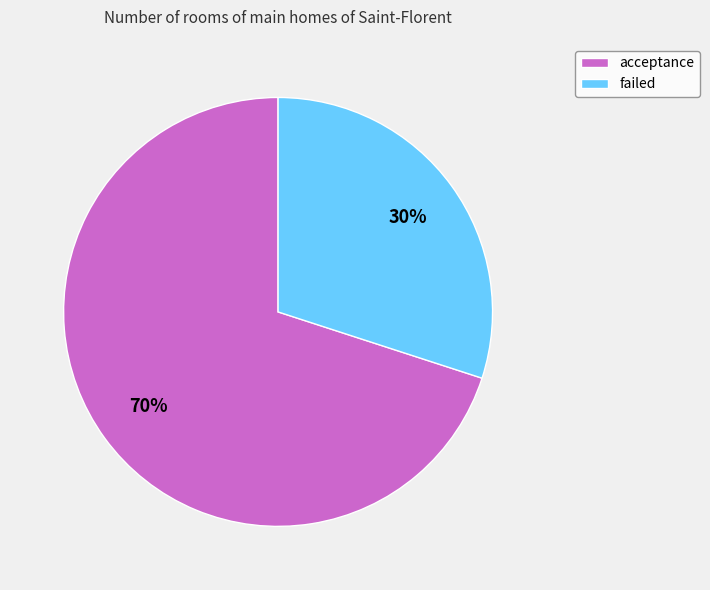

What percentage is the failed slice, to the nearest percent?

30%